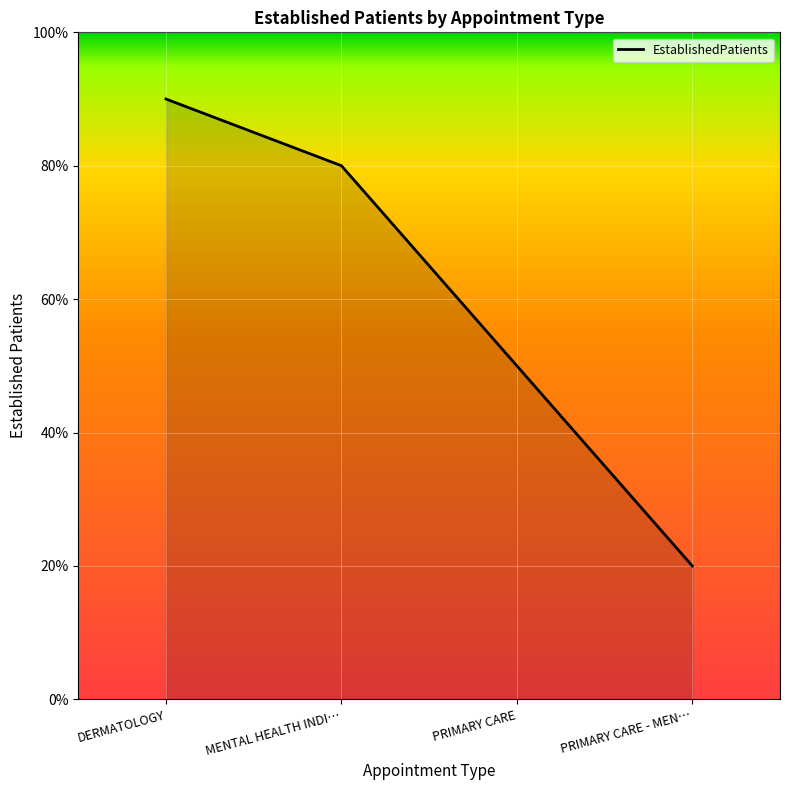

What value does the data have at DERMATOLOGY?

0.9